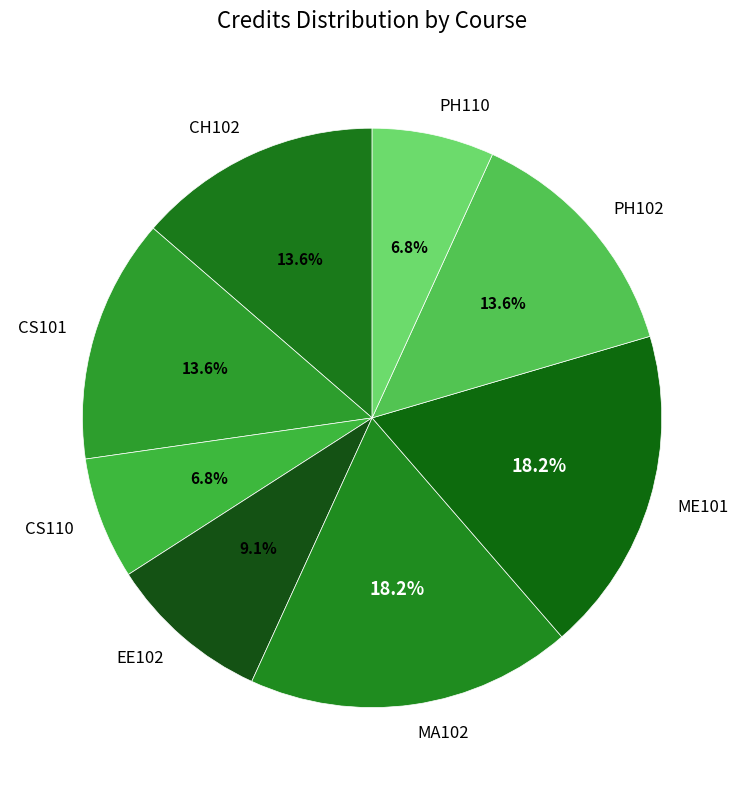

Does any single category account for the majority?

No